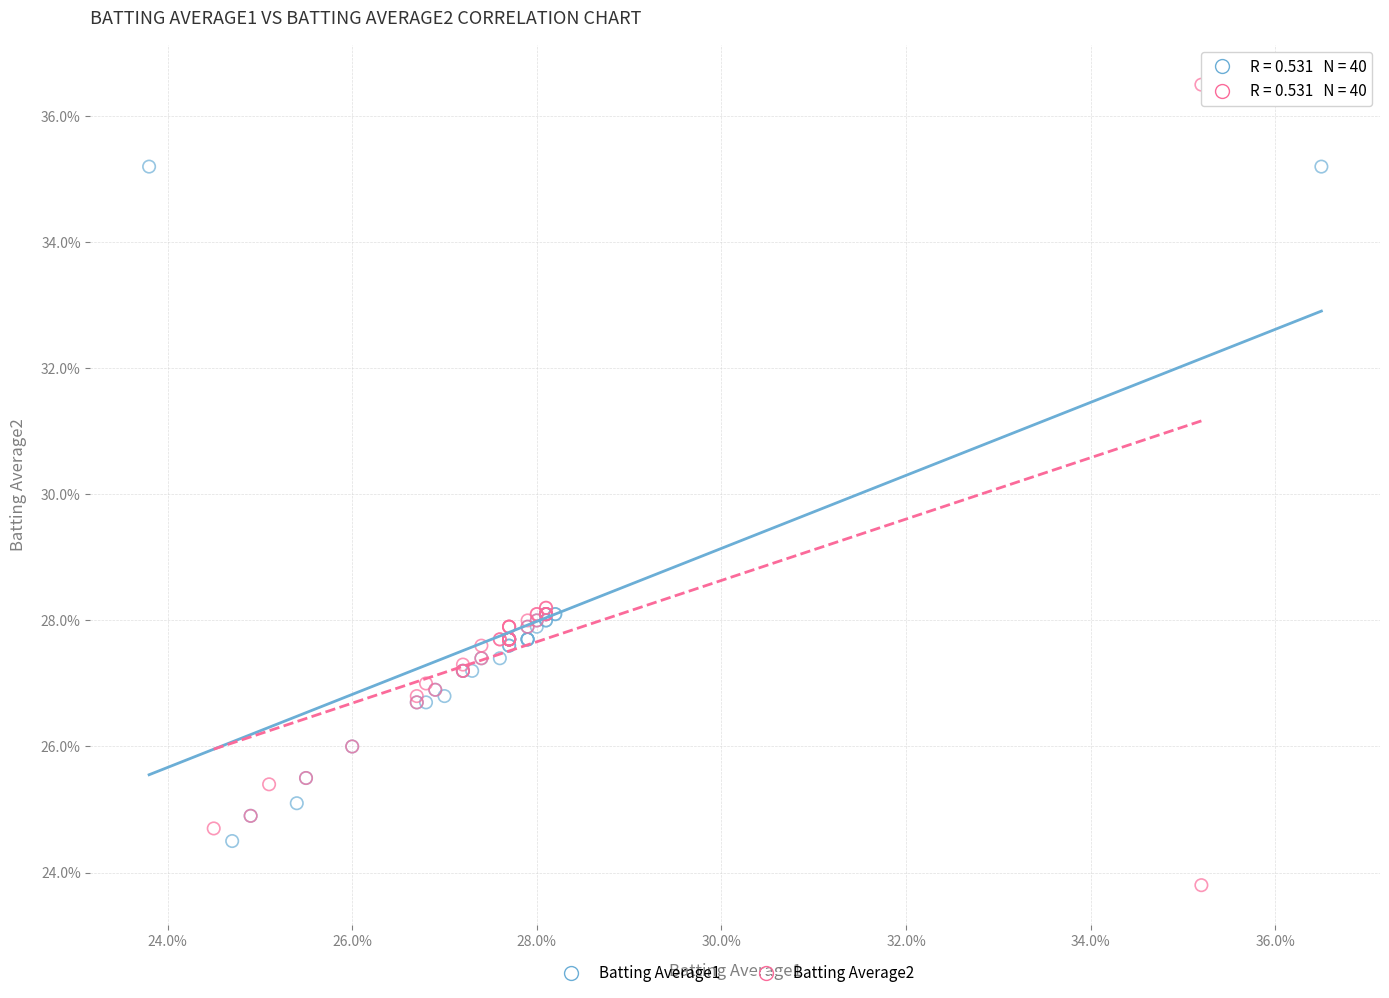

Which series reaches the maximum Y coordinate?

Batting Average2